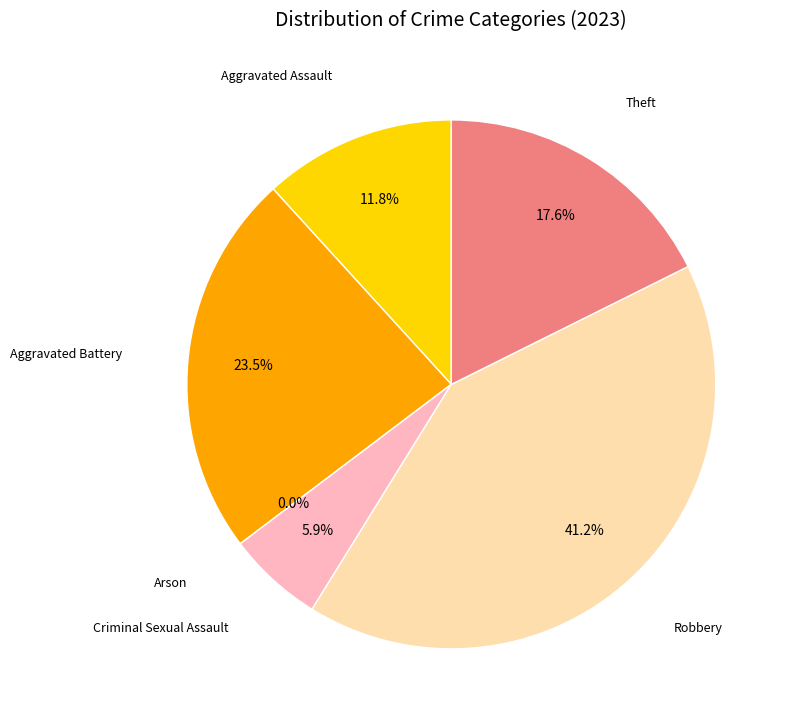

To the nearest percent, what is the difference between the largest and smallest slice percentages?

41%